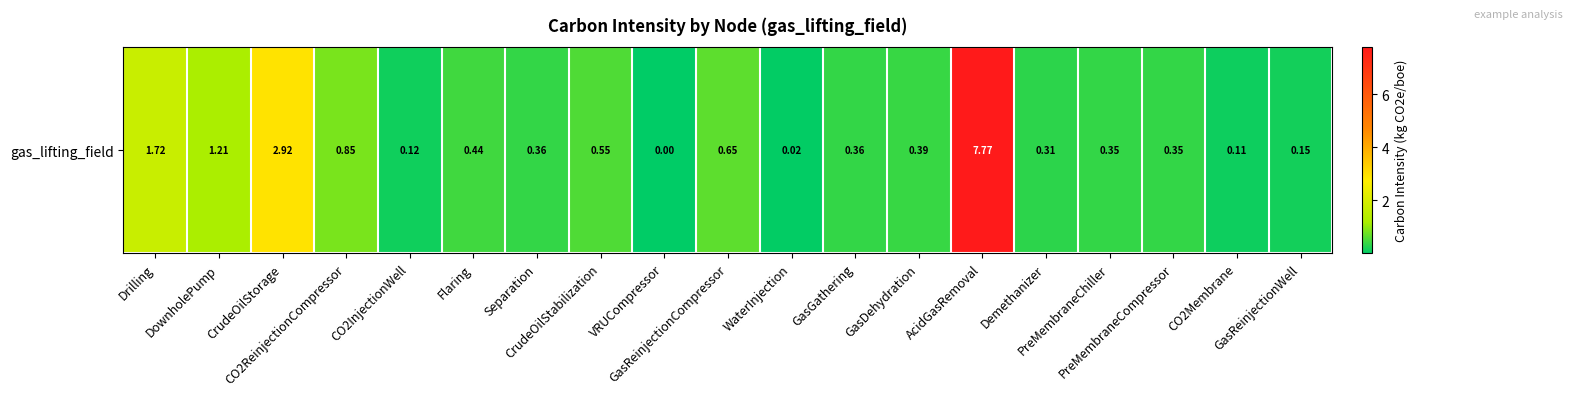

What is the change in value from Separation to CO2Membrane?

-0.2